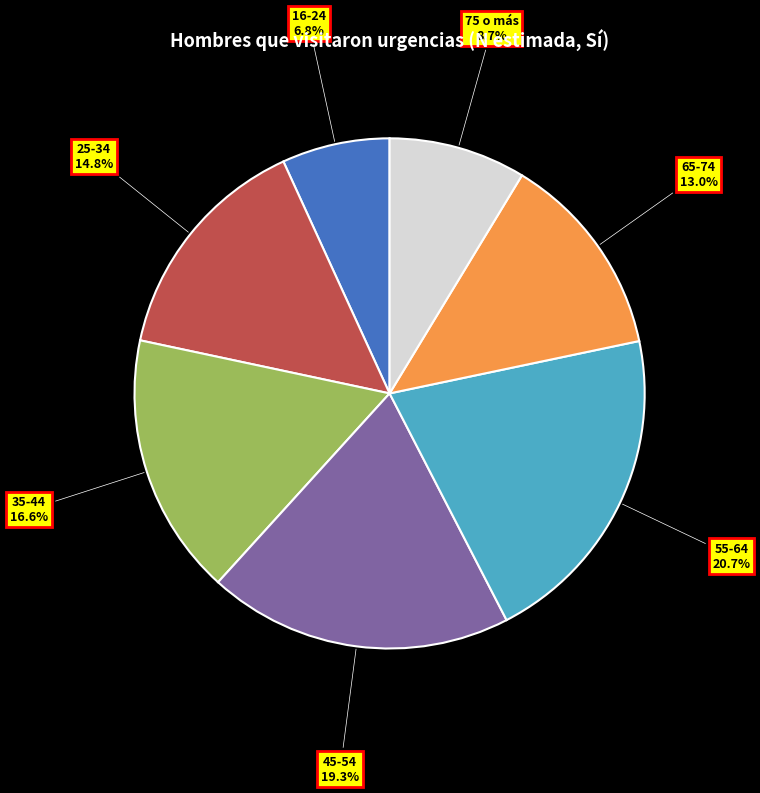

Is there a majority slice in this chart?

No